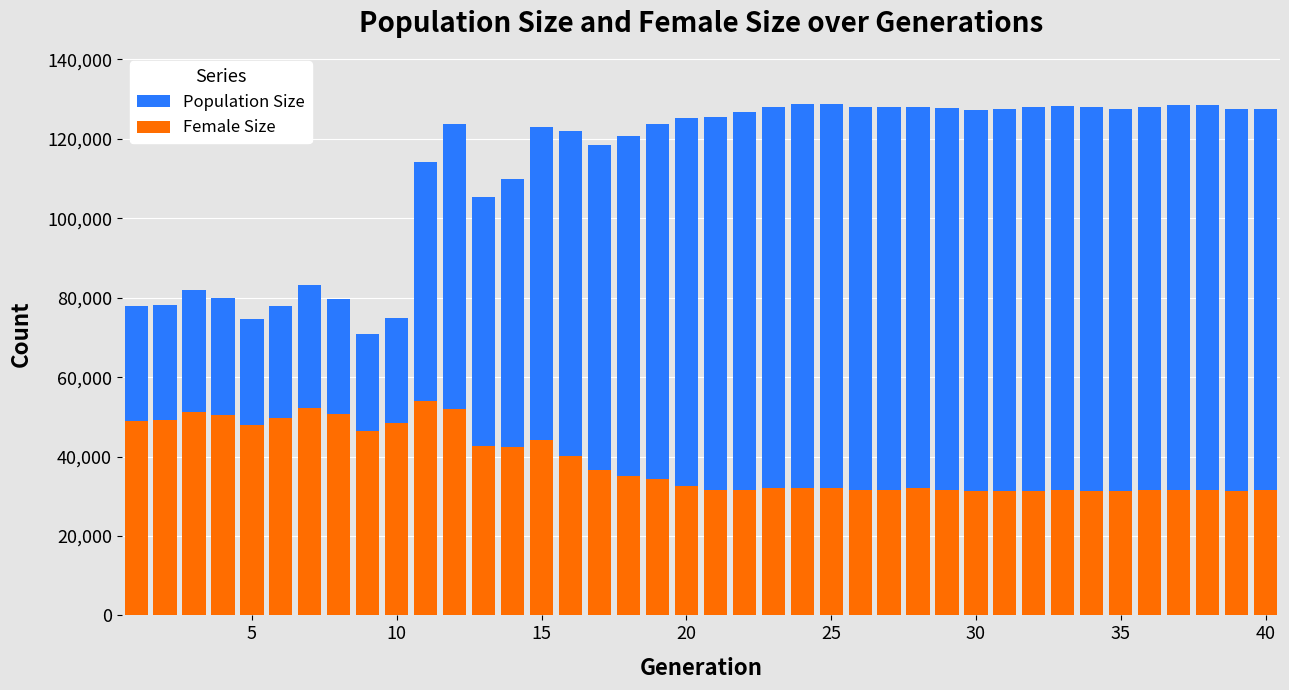

At 30, list the series in order from largest to smallest.

Population Size, Female Size